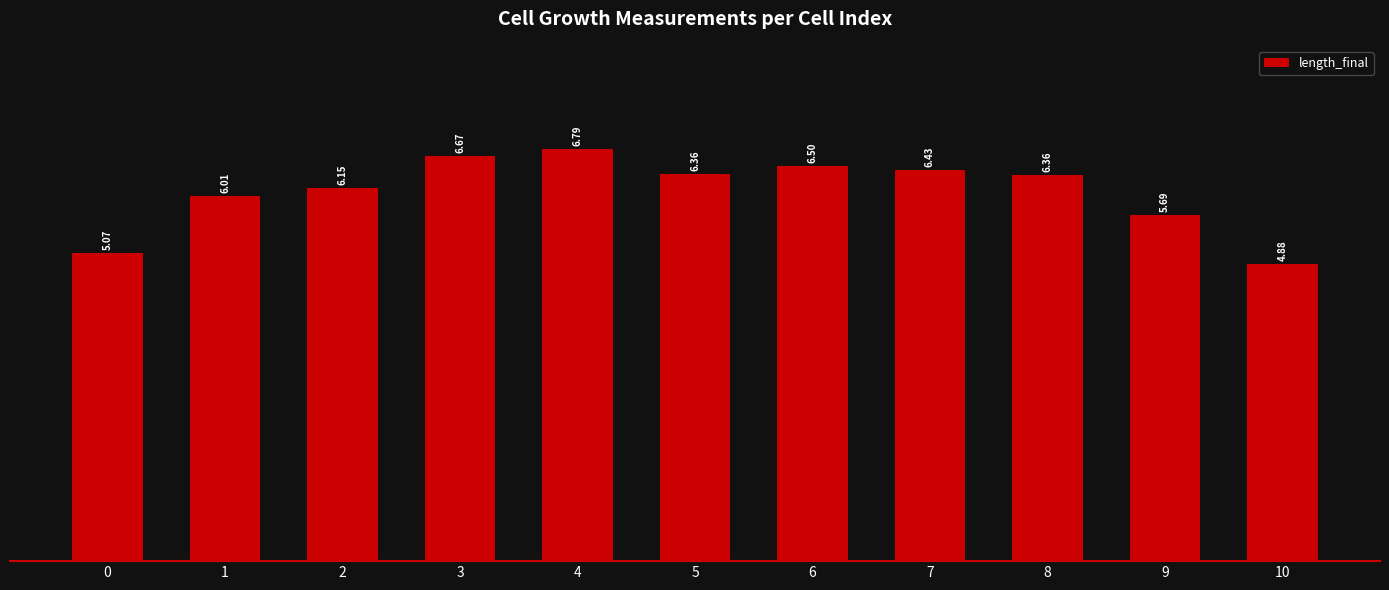

The chart shows a value of 2.6 at 10. True or false?

False